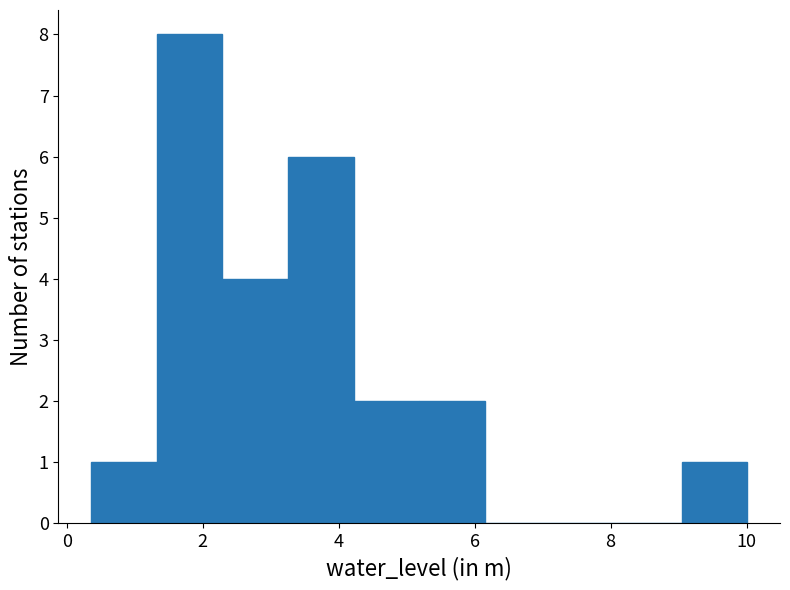

Reading left to right, transcribe this chart: for each bar, give the range it covers on the x-axis and its height. Neither the bar edges nor the heights are printed on the chart, so give them approximately, as read against the axes.

0.4 to 1.4: 1
1.4 to 2.2: 8
2.2 to 3.2: 4
3.2 to 4.2: 6
4.2 to 5.2: 2
5.2 to 6.2: 2
6.2 to 7.2: 0
7.2 to 8.0: 0
8.0 to 9.0: 0
9.0 to 10.0: 1